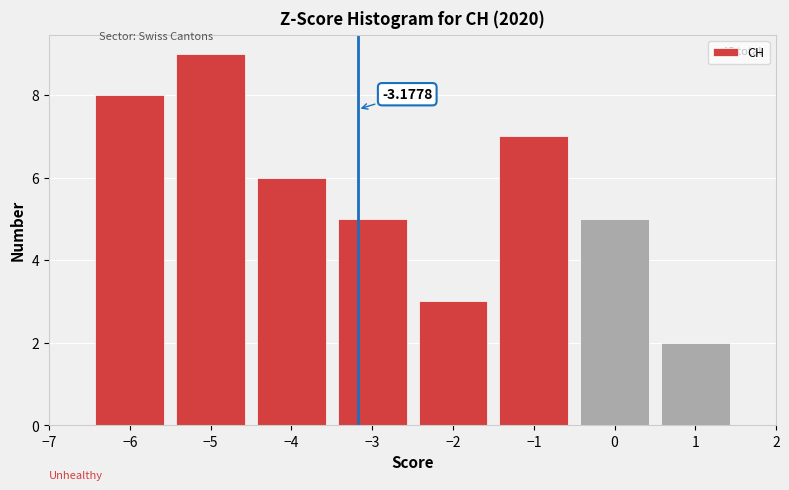

Over which range of the x-axis is the bar tallest?

-5.5 to -4.5